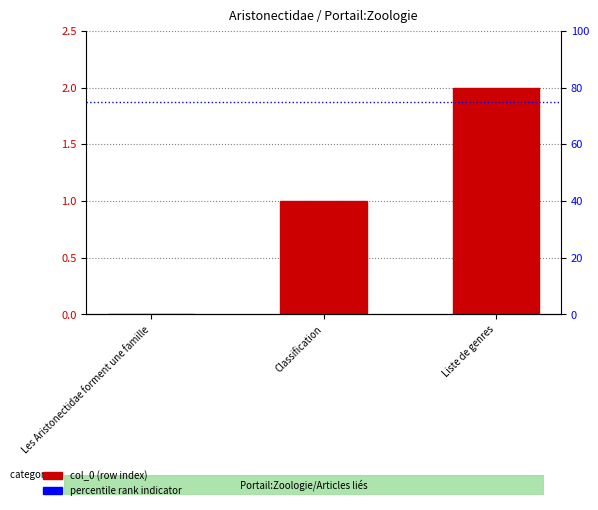

Are the bars grouped side by side (vs. stacked)?

No